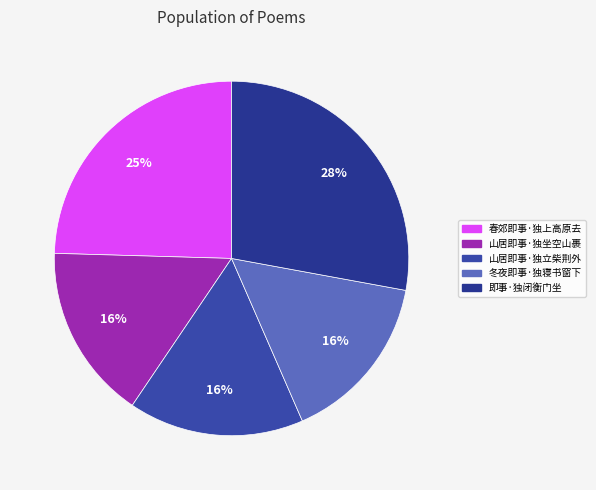

What is the change in value from 春郊即事·独上高原去 to 山居即事·独坐空山裹?

-111280